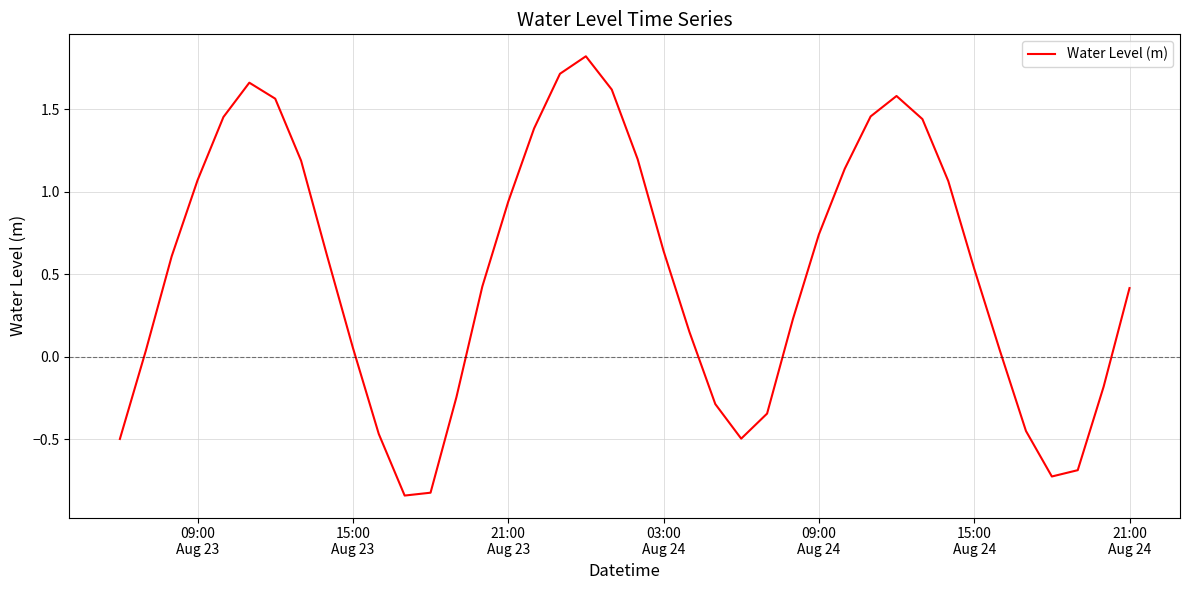

What is the difference between the maximum and minimum values?

2.7